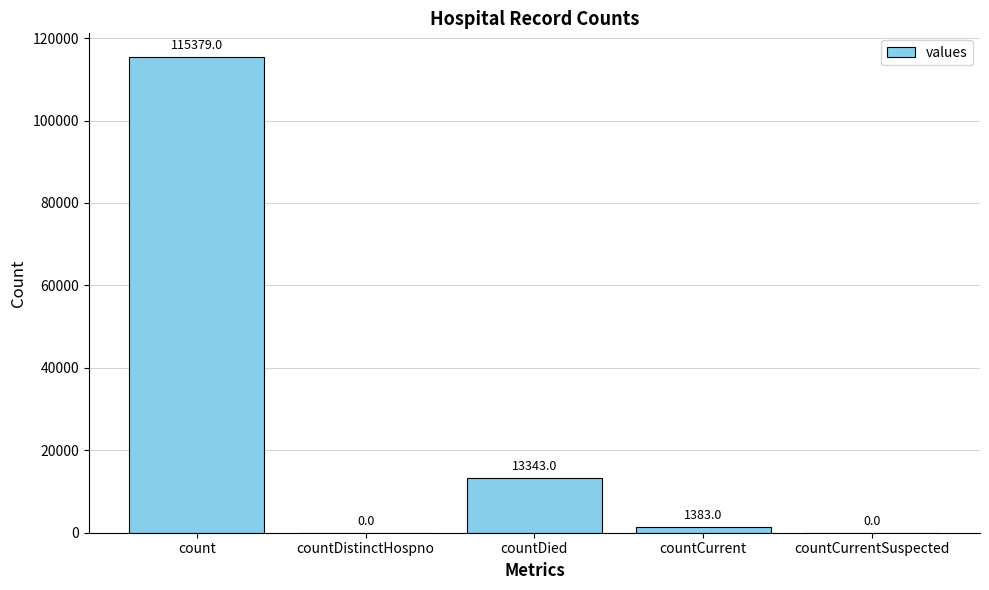

Is it true that the value at countCurrentSuspected is 79998?

False